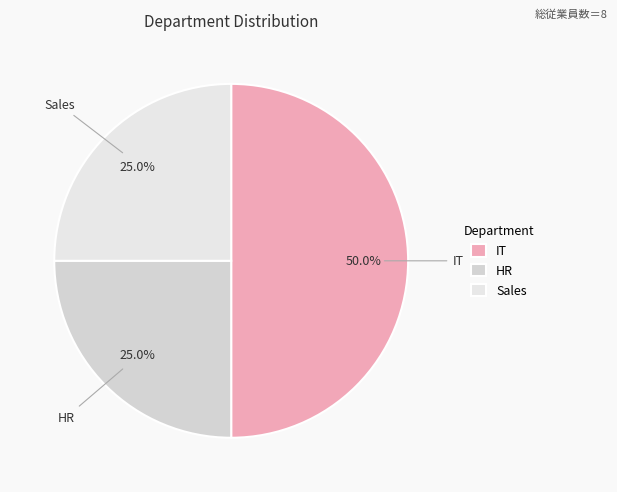

Does HR represent more than half of the total?

No